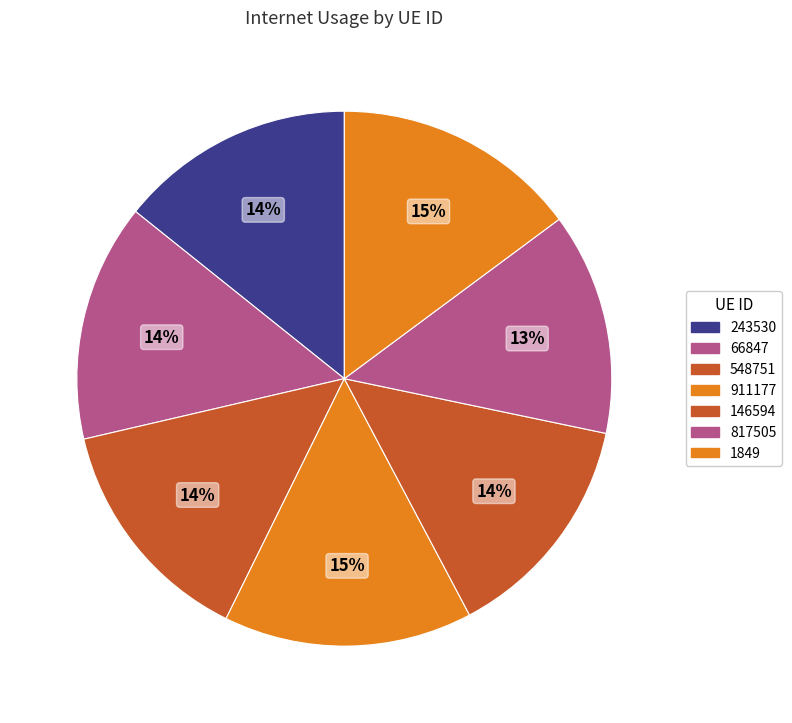

Which slice is the smallest?

817505